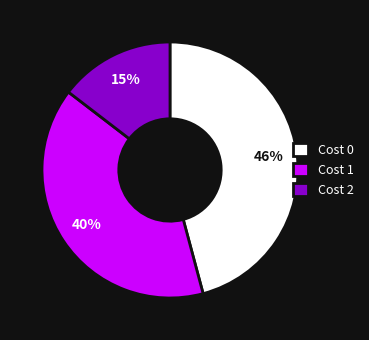

Rank the categories by value from lowest to highest.

Cost 2, Cost 1, Cost 0